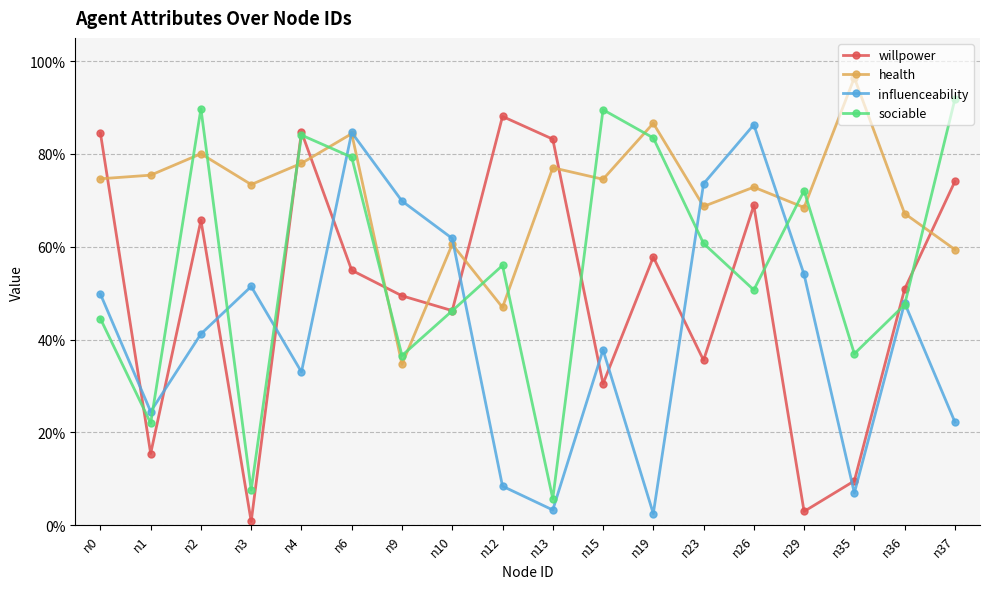

Is it true that willpower equals 0.7 at n26?

True